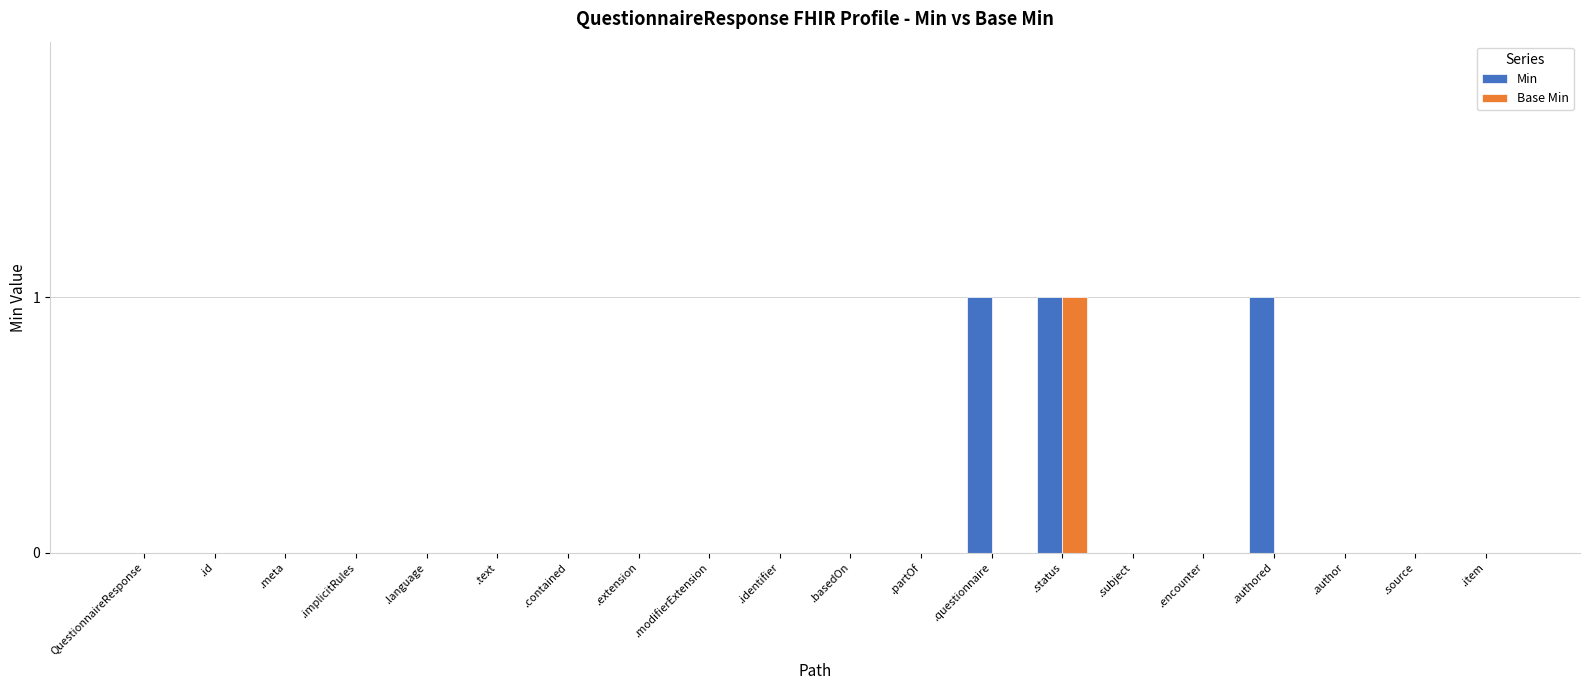

At which category is the sum across all series the highest?

.status